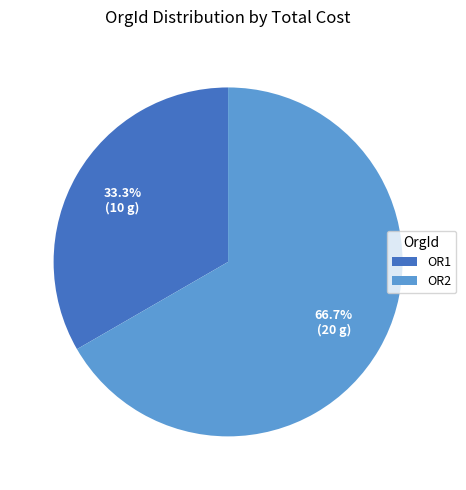

What is the largest slice in the pie chart?

OR2